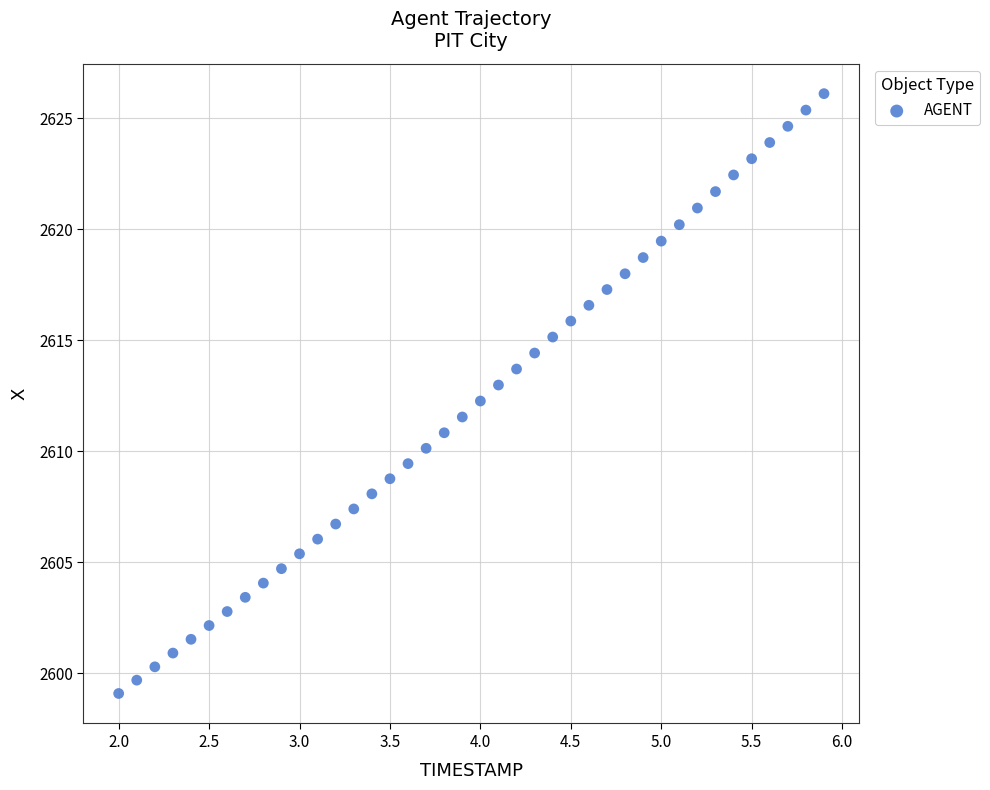

What is the range of X values (max minus min)?

3.9